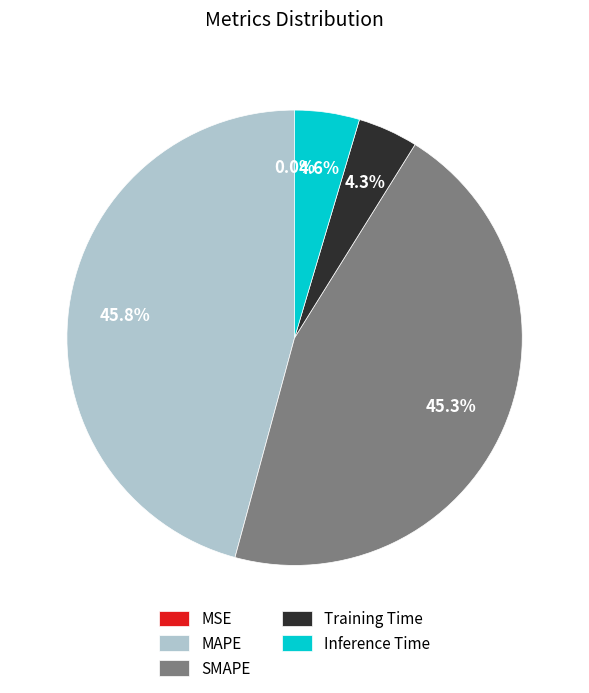

Is MAPE the majority of the pie?

No